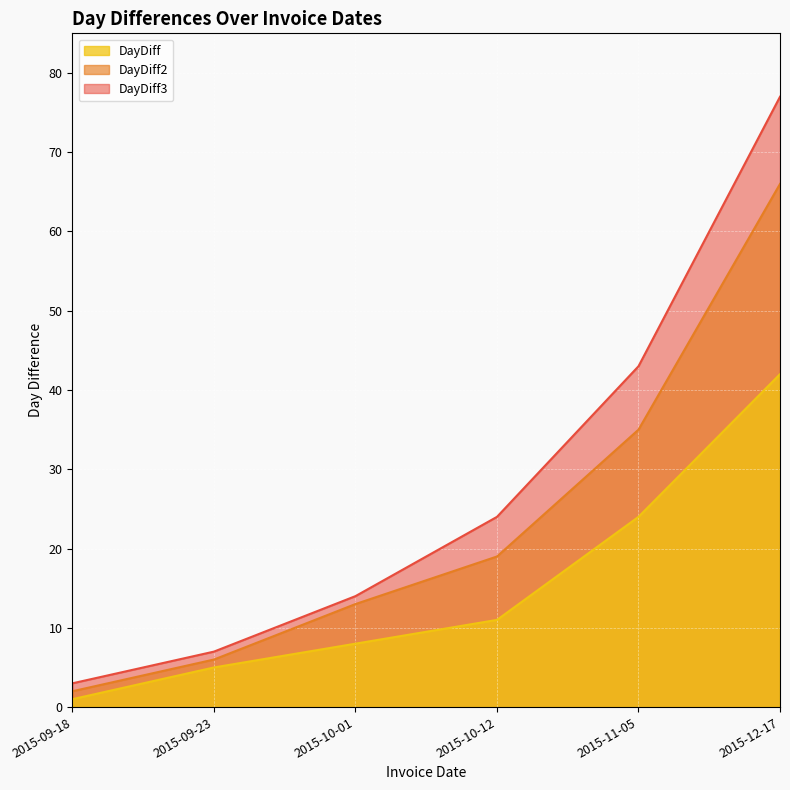

What is the sum of the DayDiff values at 2015-10-01 and 2015-09-23?

13